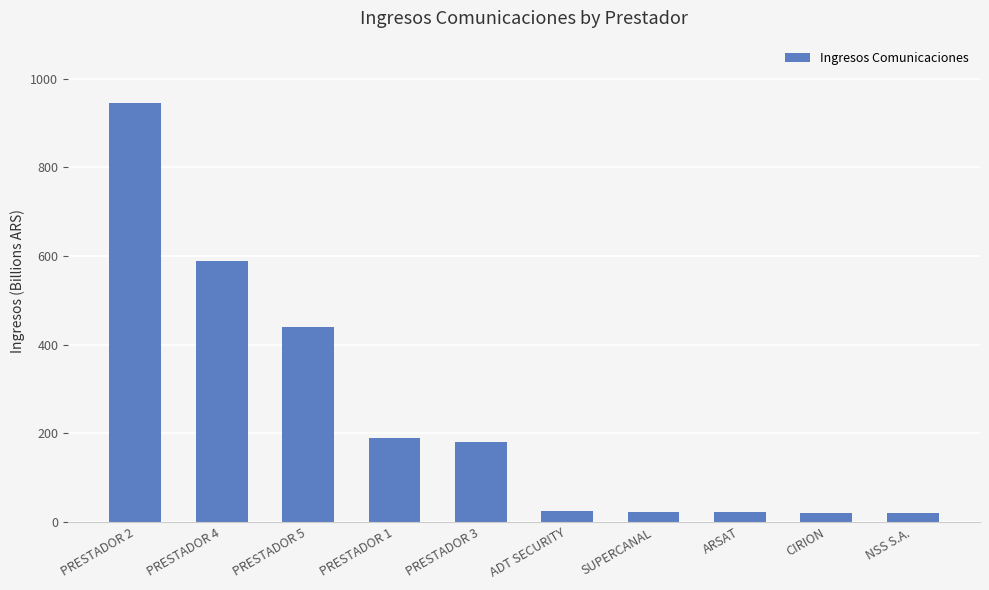

What is the smallest value displayed?

19.2